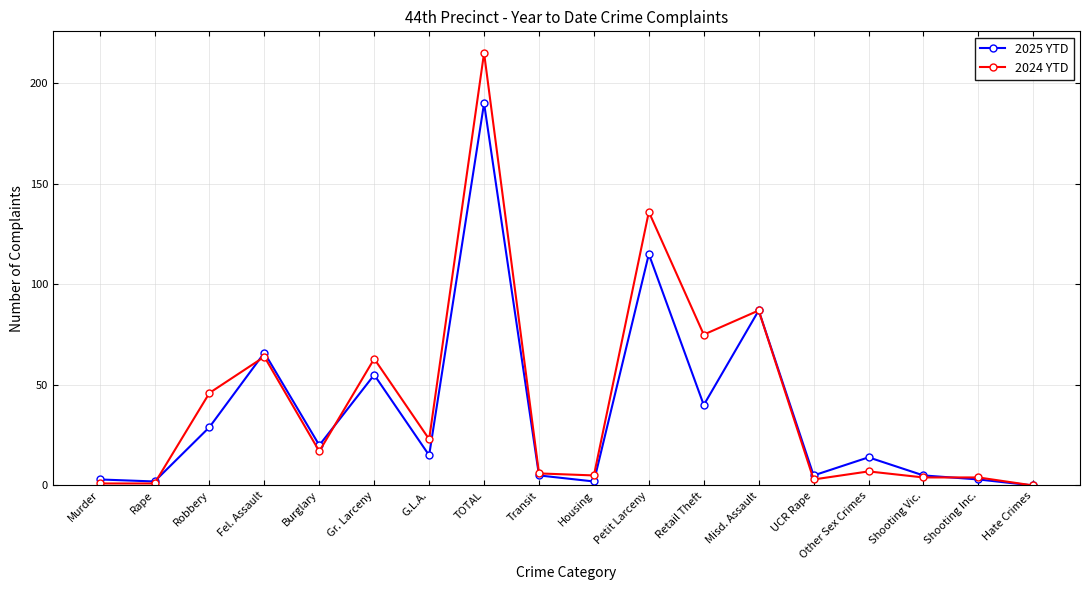

What is the label of the 10th point from the left?

Housing